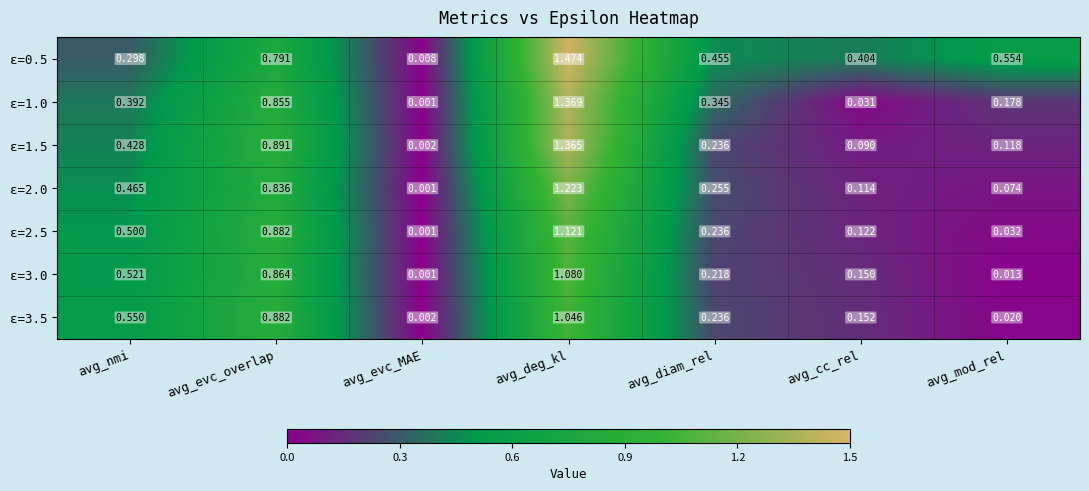

Rank the series by their maximum value, from lowest to highest.

ε=3.5, ε=3.0, ε=2.5, ε=2.0, ε=1.5, ε=1.0, ε=0.5